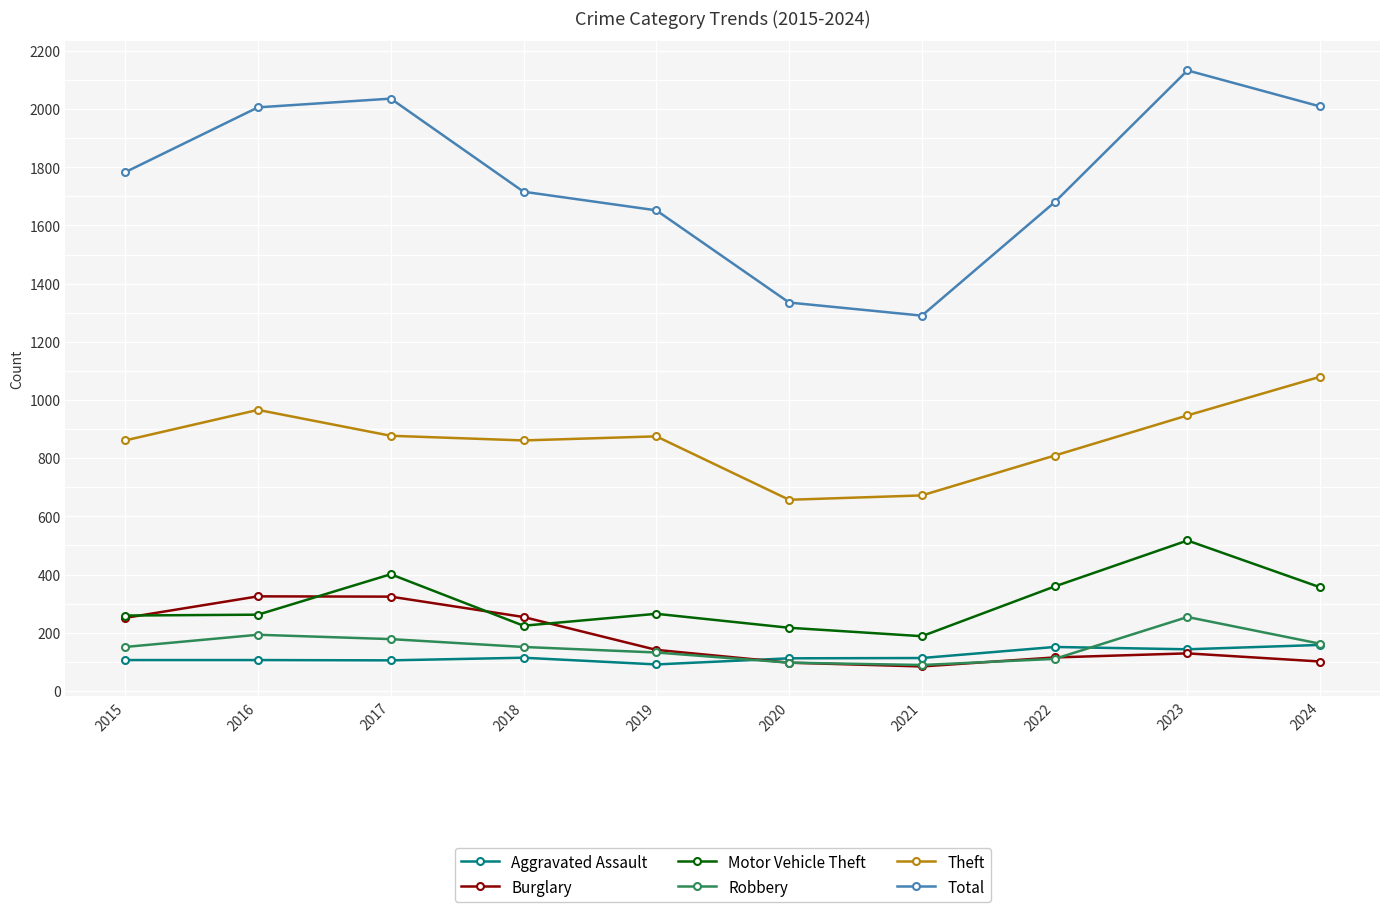

What is the value of the Burglary point at the 3rd from the left?

324